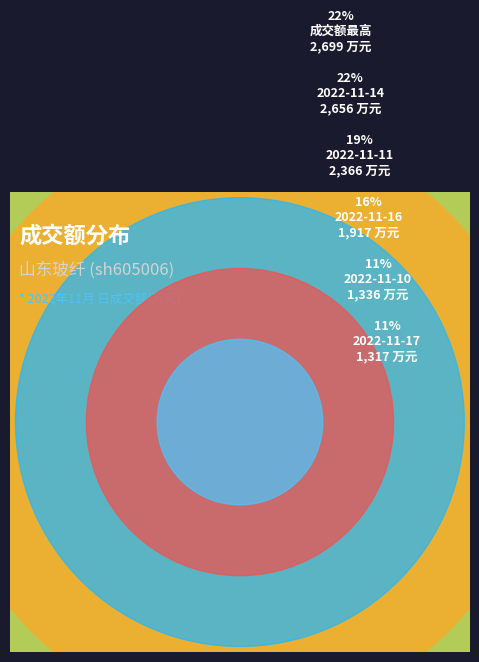

What is the total percentage of 2022-11-14 and 2022-11-11?

40.9%